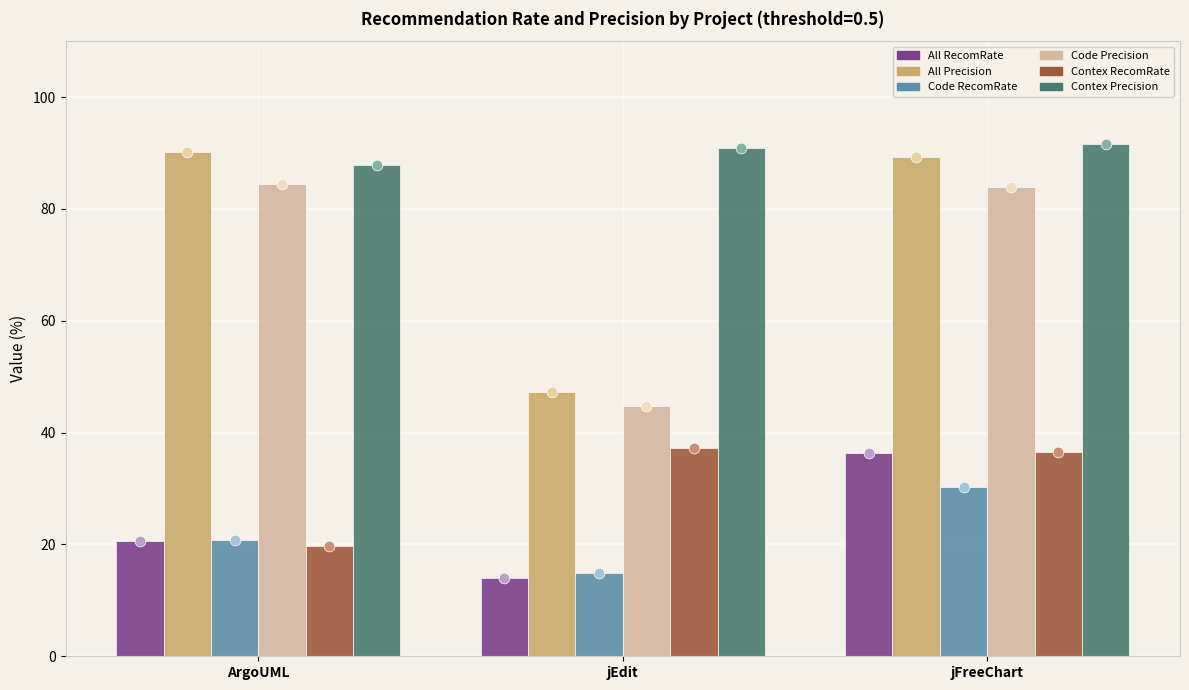

Is the value of All_Precision at jEdit greater than the value of Code_RecomRate at ArgoUML?

Yes